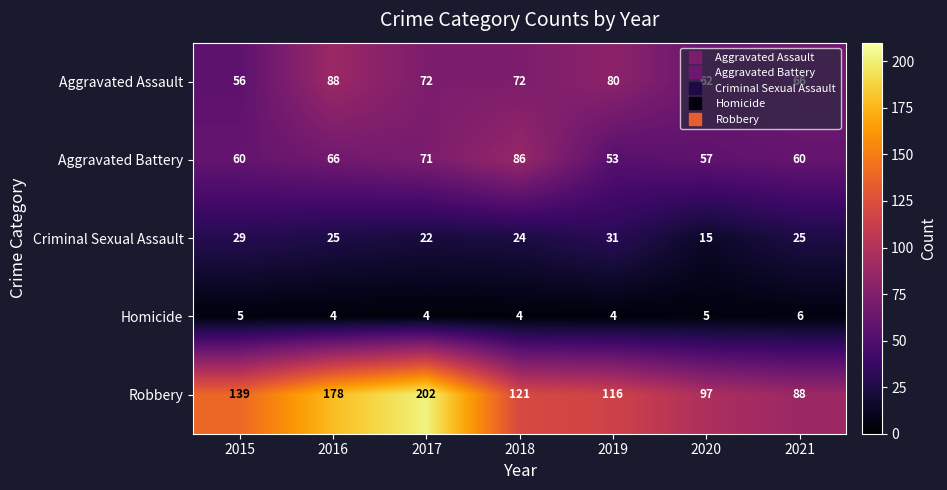

At how many categories does at least one series exceed 177?

2